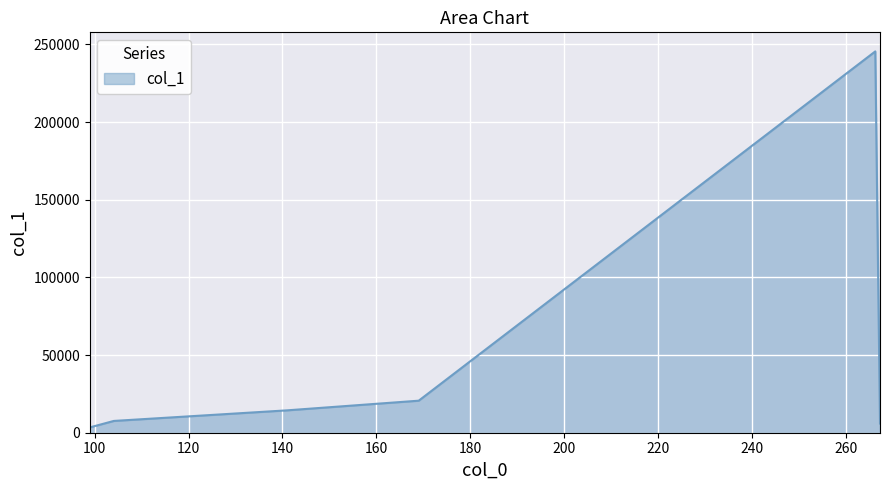

What is the difference between the maximum and minimum values?

242137.8